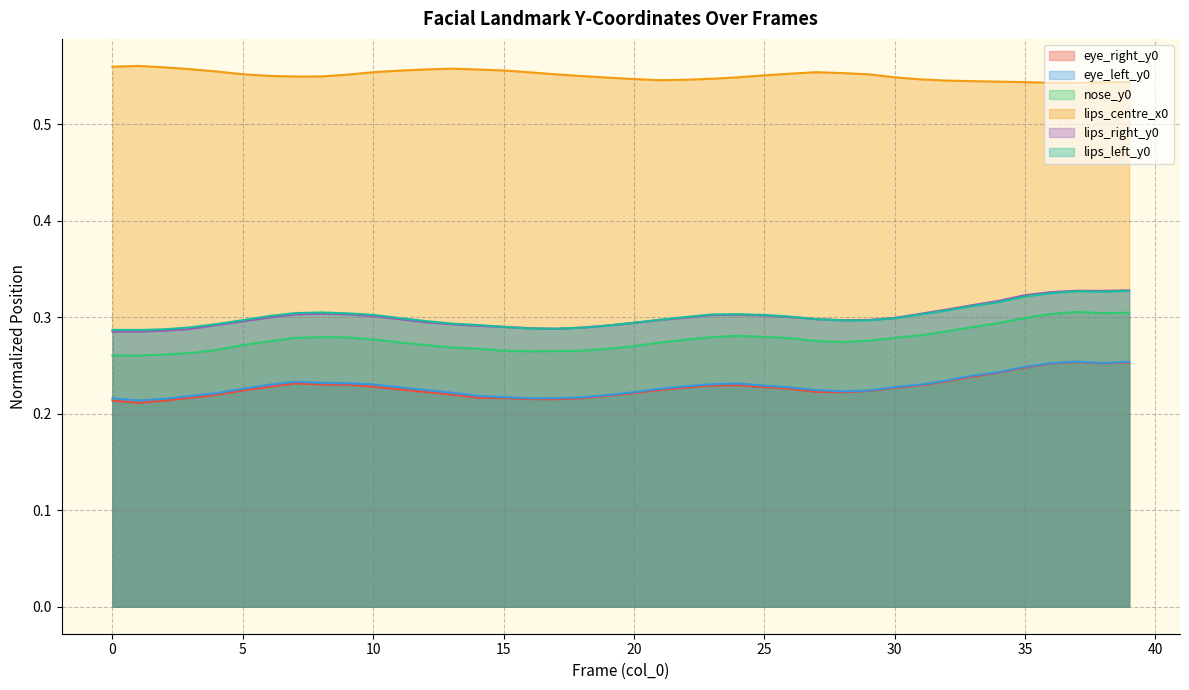

Which series changed the most between 7 and 17?

eye_left_y0